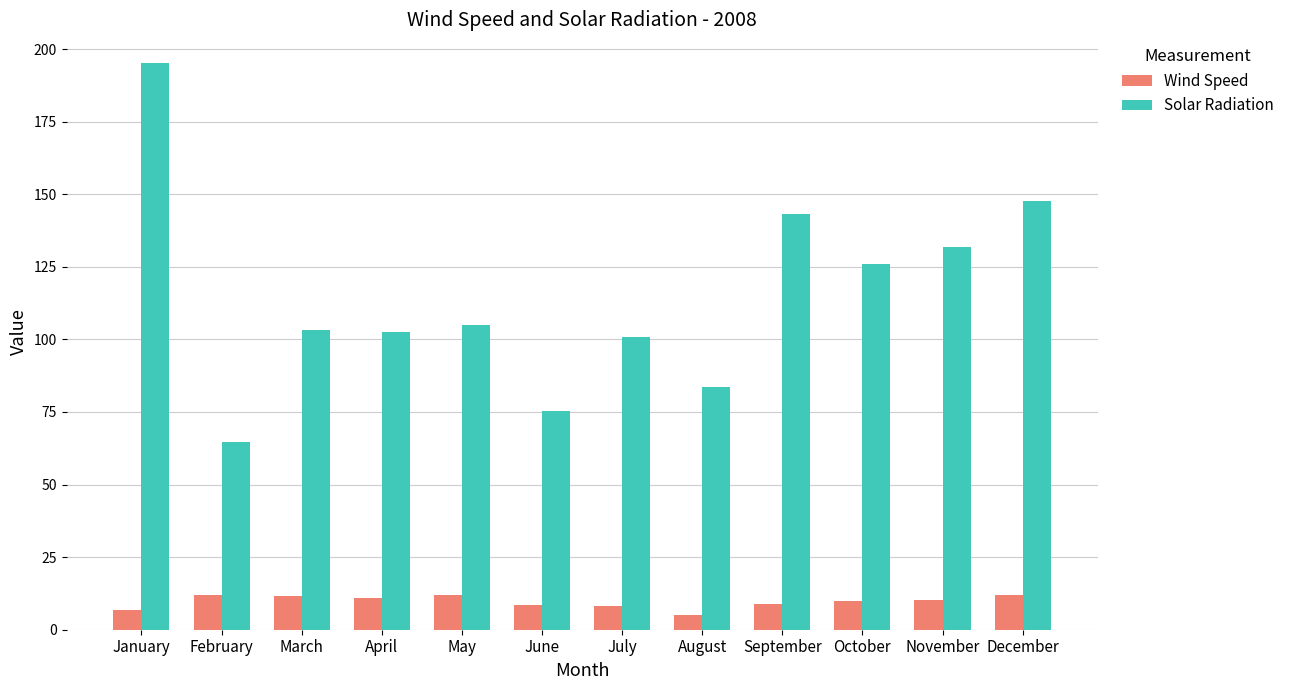

What is the approximate value of Solar Radiation at March?

103.1